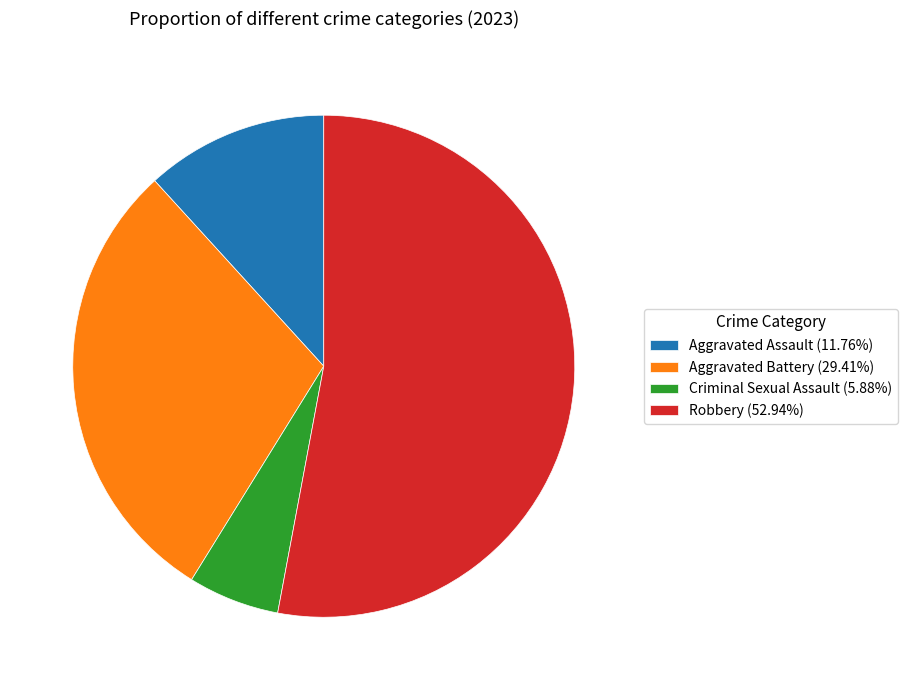

What is the ratio of the value at Aggravated Battery (29.41%) to the value at Aggravated Assault (11.76%)?

2.5